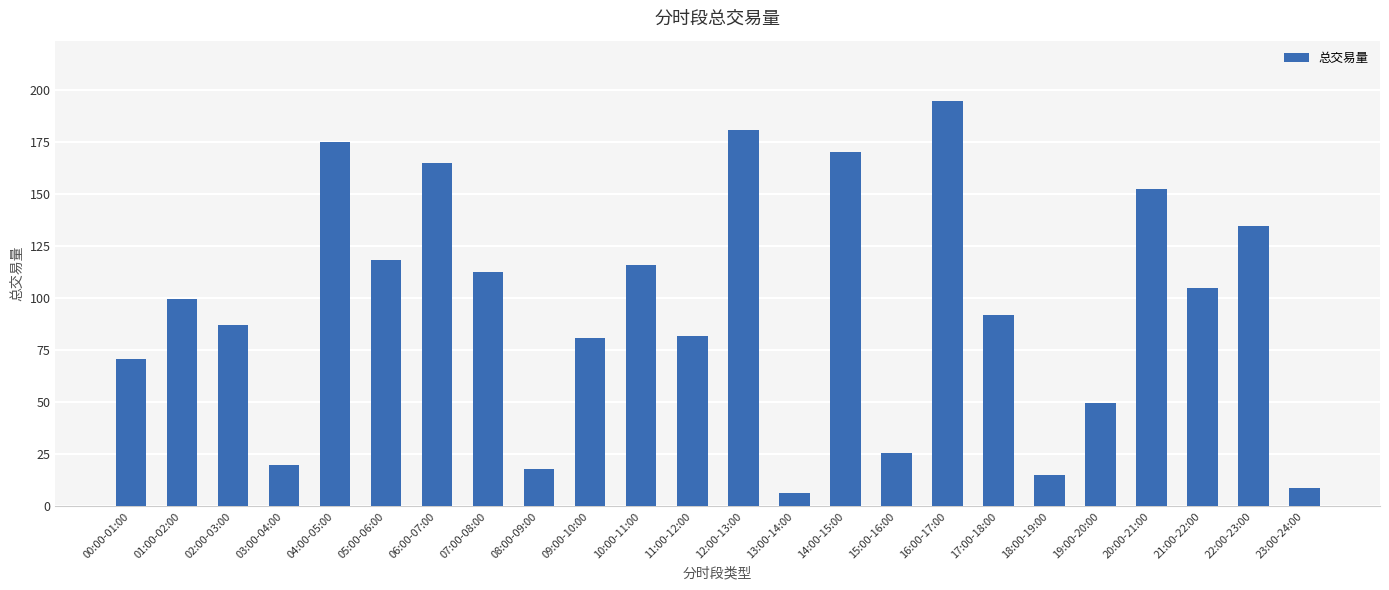

What is the label of the 14th bar from the right?

10:00-11:00